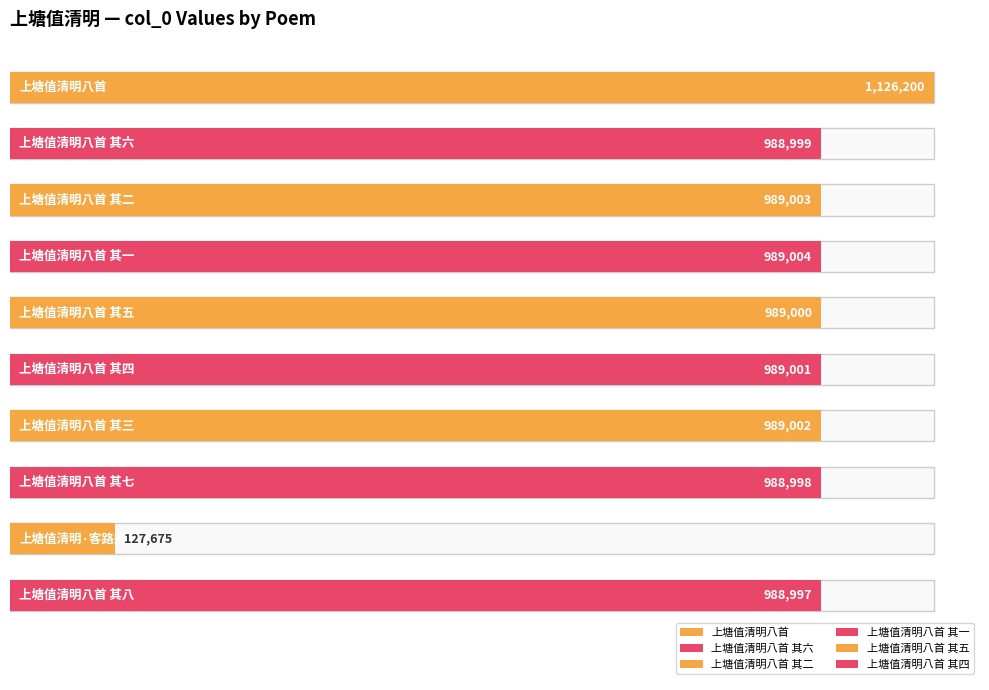

Reading right to left, extract all data points from this chart.

988997	127675	988998	989002	989001	989000	989004	989003	988999	1126200